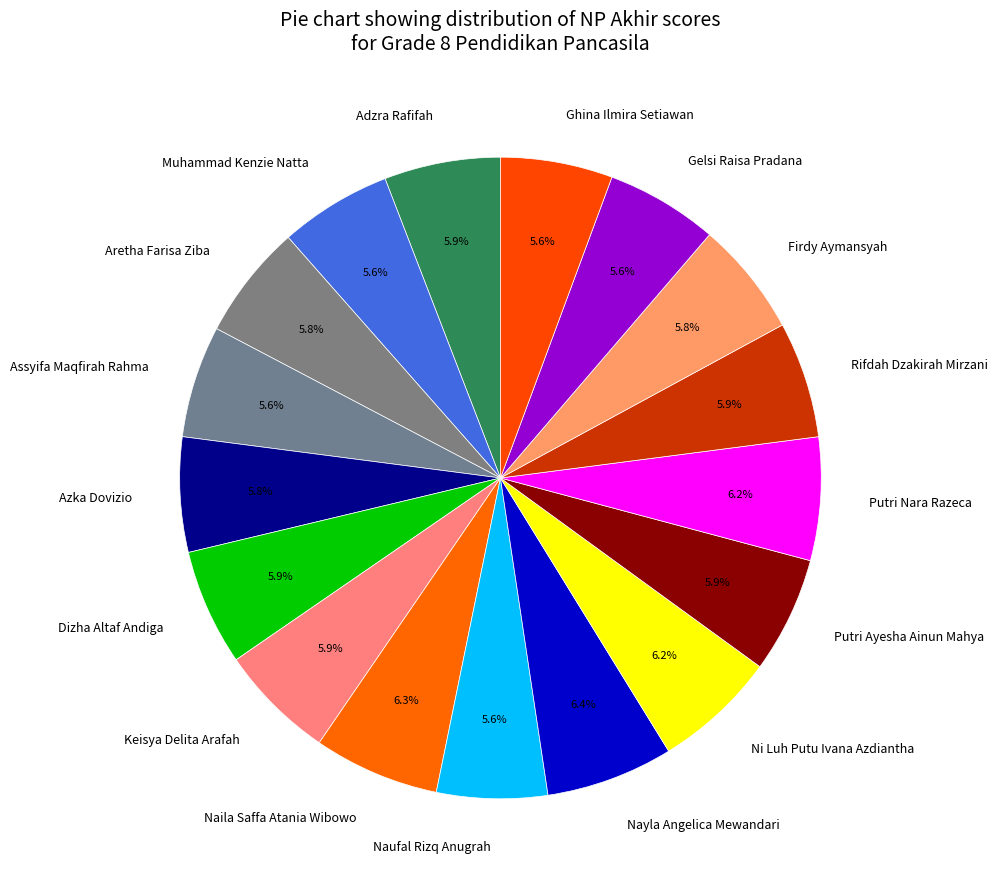

Does Naila Saffa Atania Wibowo account for over 50% of the chart?

No